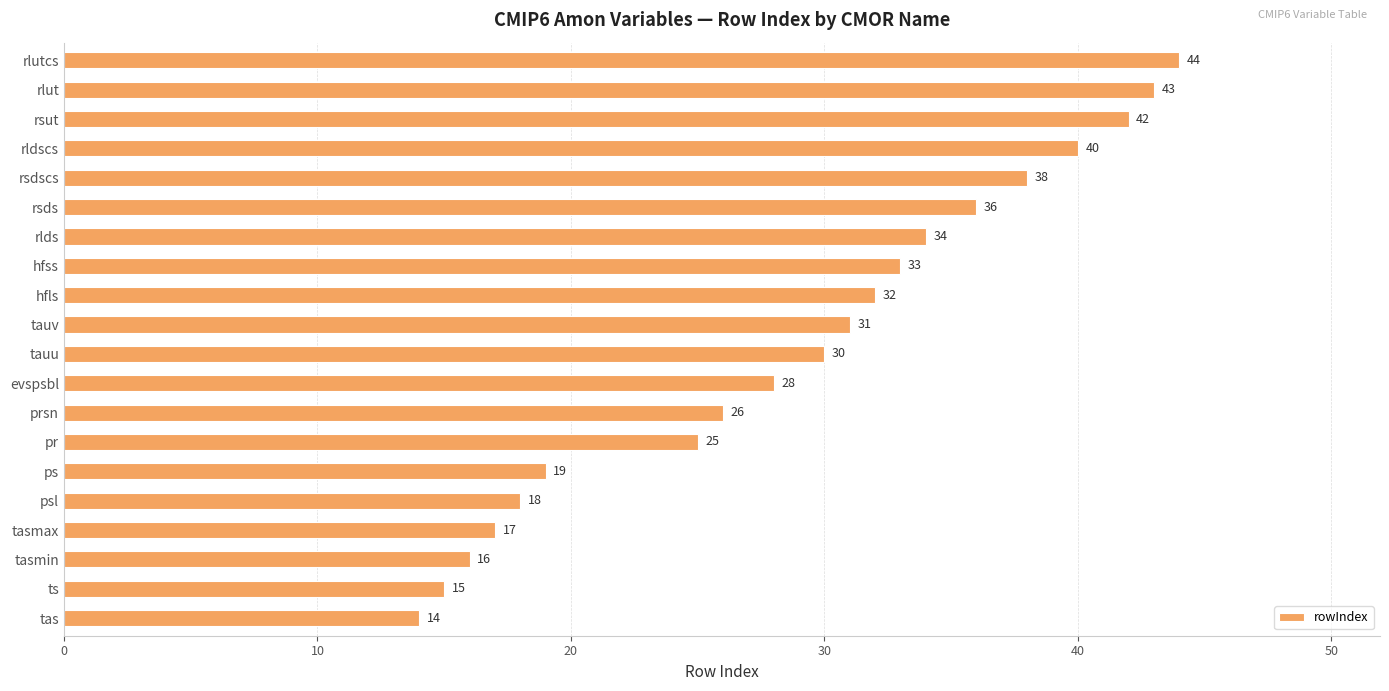

What is the difference between the maximum and minimum values?

30